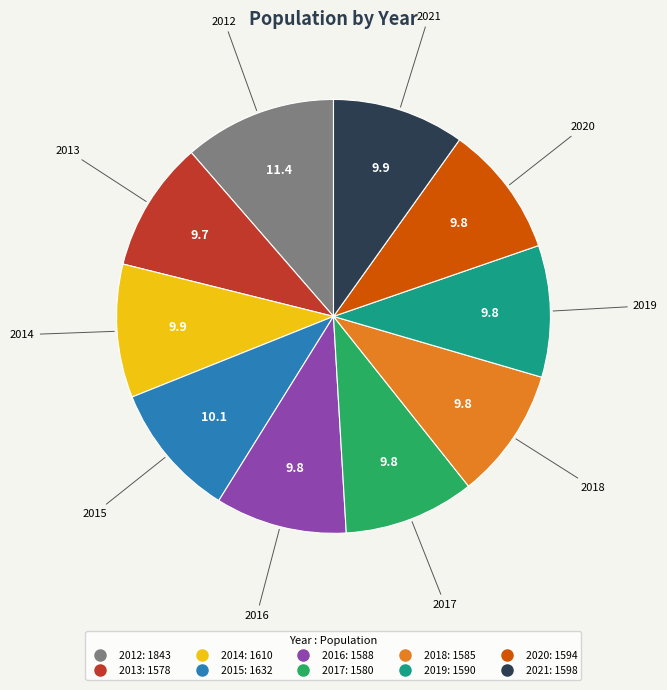

Which slice is the largest?

2012